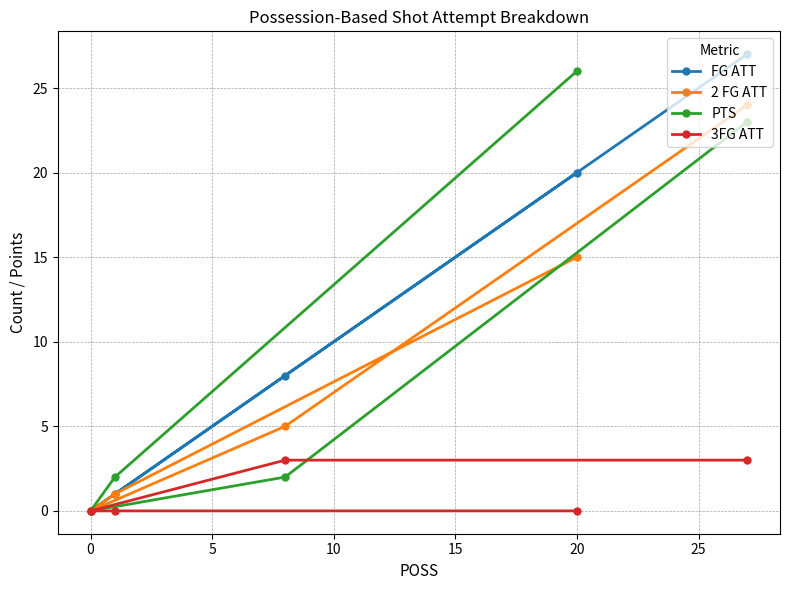

The value of PTS at 20 is 26. True or false?

True